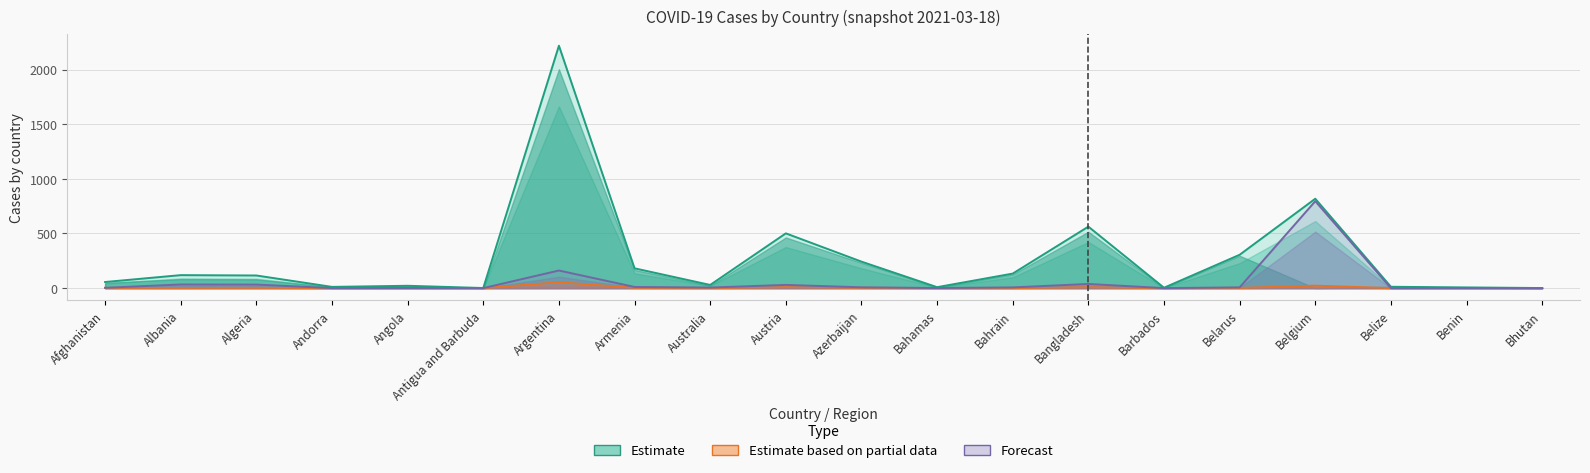

In Deaths, how many points are higher than both neighbors (excluding endpoints)?

6